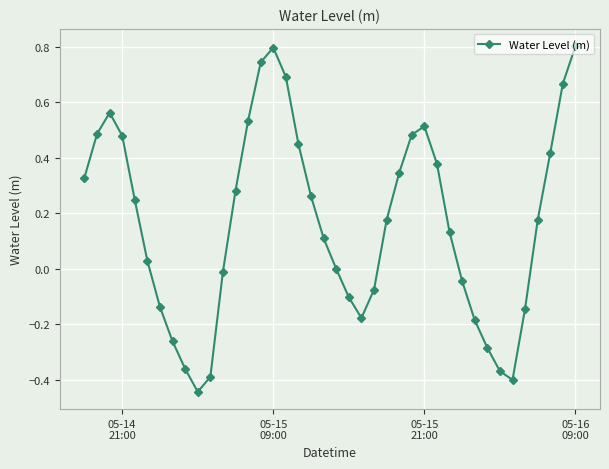

What is the maximum value shown in the chart?

0.8